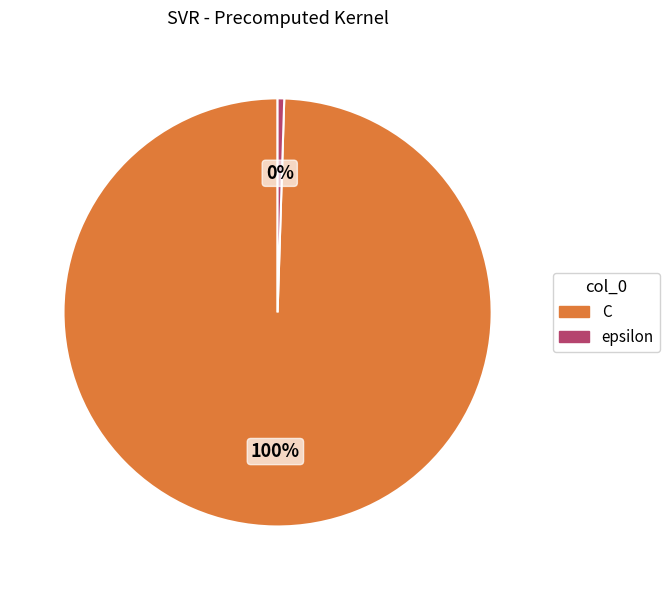

Combined, do C and epsilon account for over 50%?

Yes